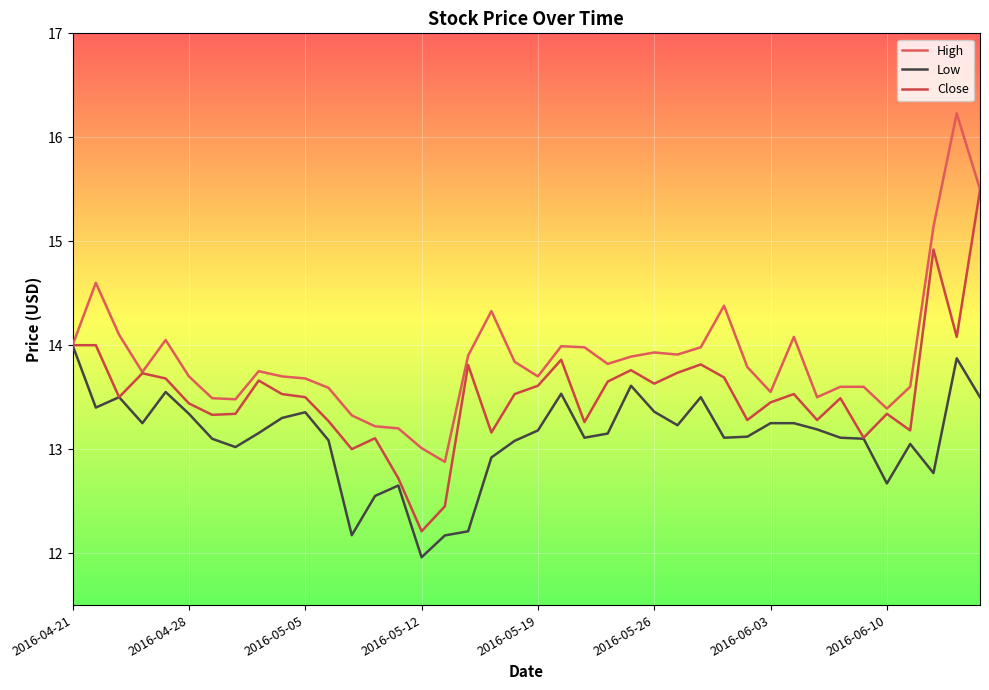

How many lines are shown in the chart?

3